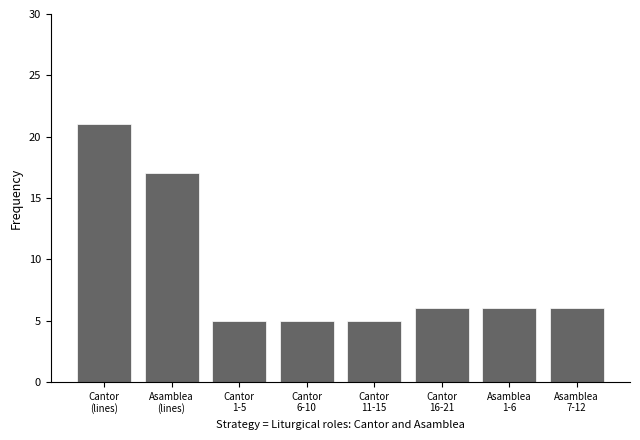

What is the label of the 5th bar from the left?

Cantor
11-15